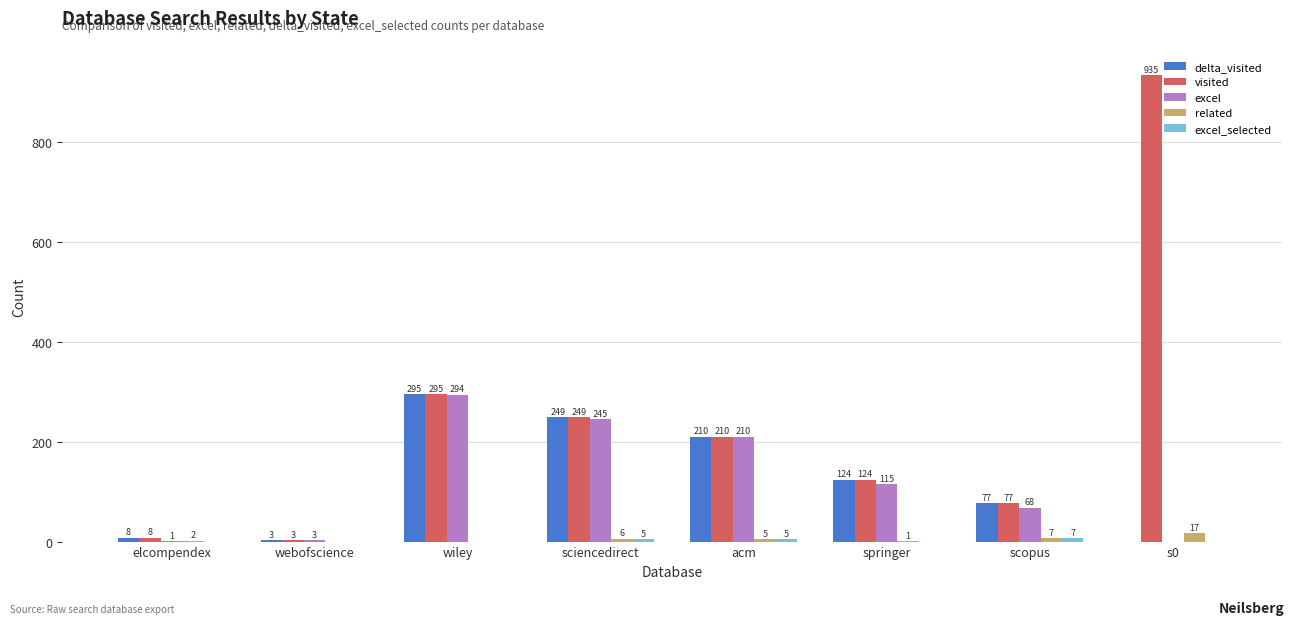

The value of visited at acm is 93. True or false?

False